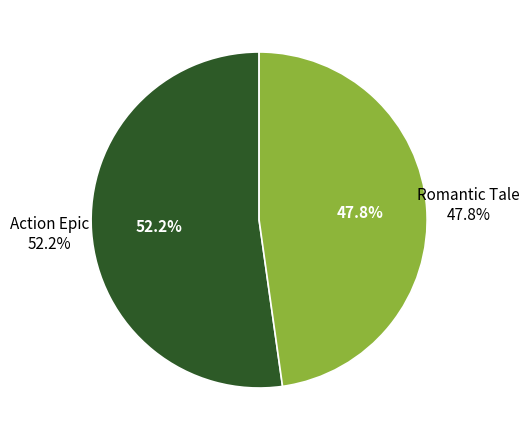

Is the sum of Action Epic and Romantic Tale greater than half?

Yes